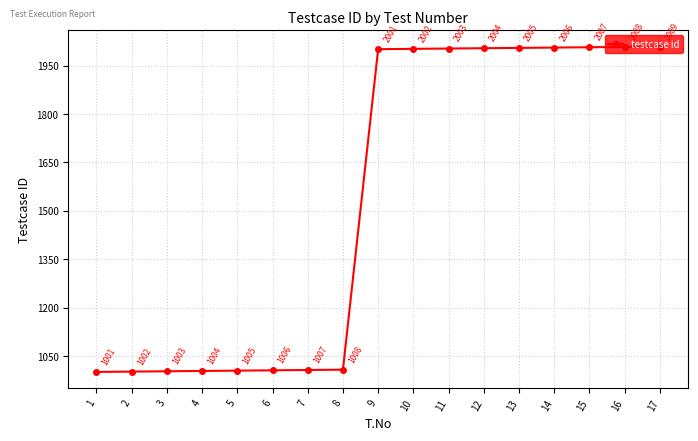

Is it true that the value at 8 is 1749?

False